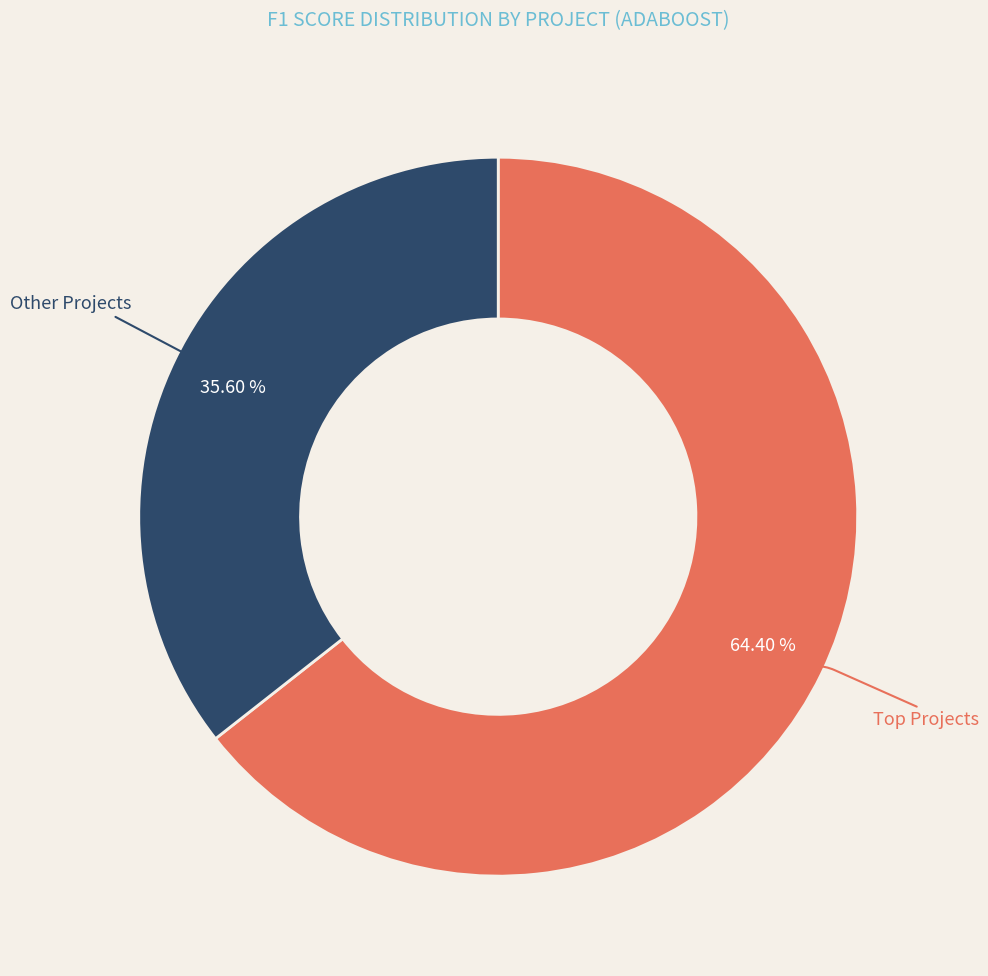

Which slice is the smallest?

Other Projects